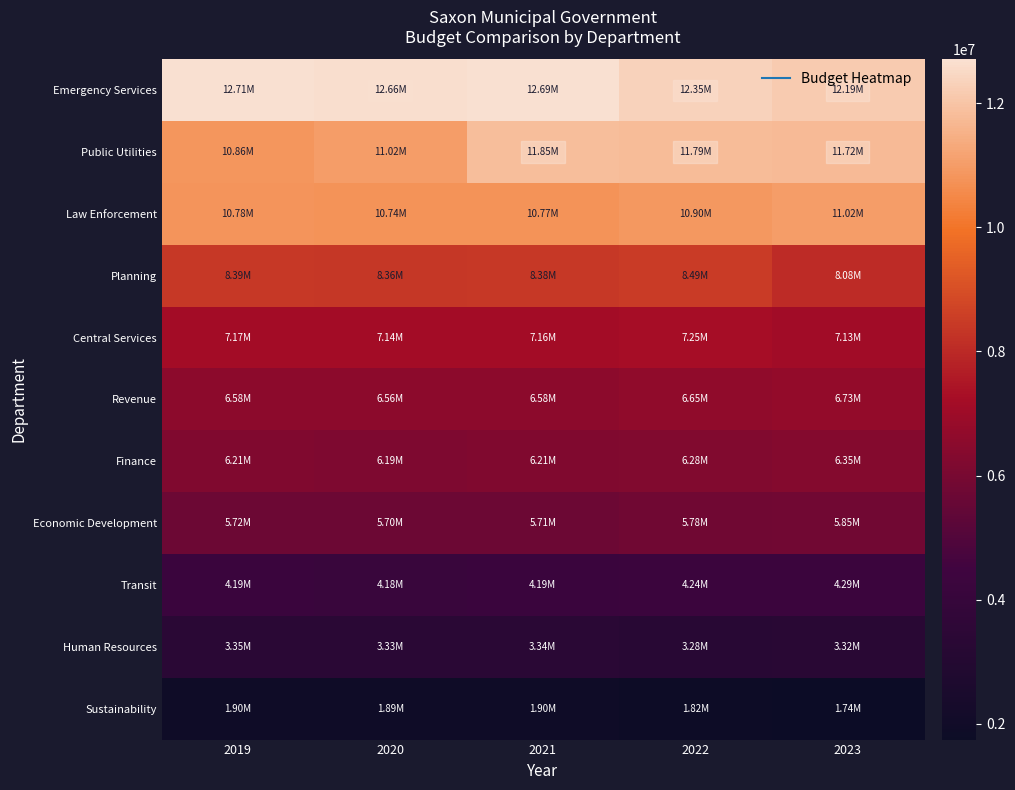

What is the spread (max minus min) of values at 2020?

10762211.7